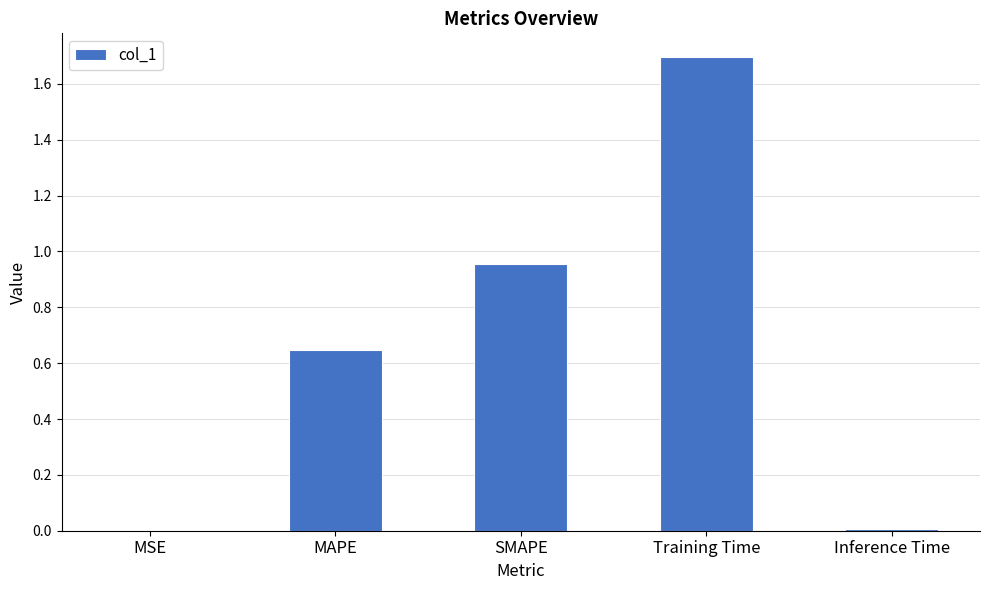

What is the sum of the values at MAPE and SMAPE?

1.6